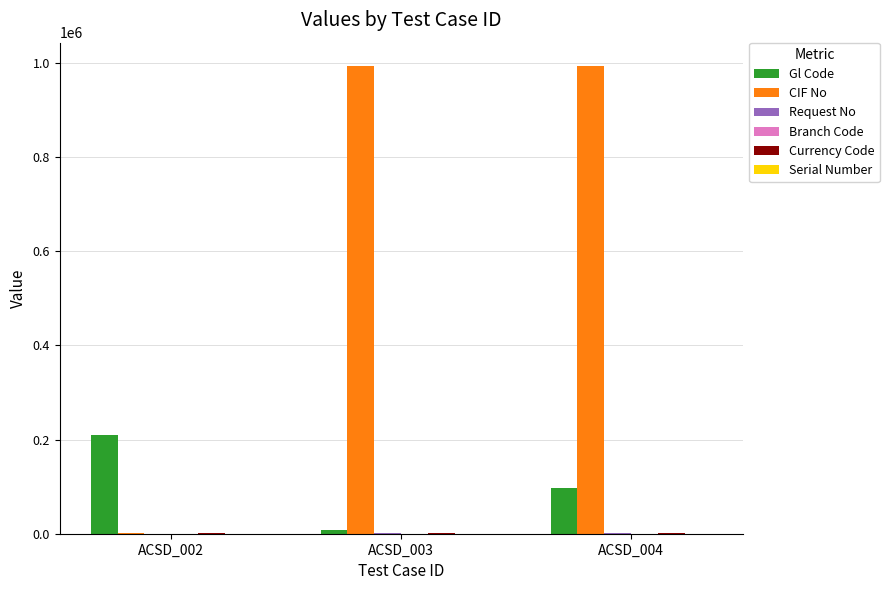

Which series changed the most between ACSD_003 and ACSD_004?

Gl Code